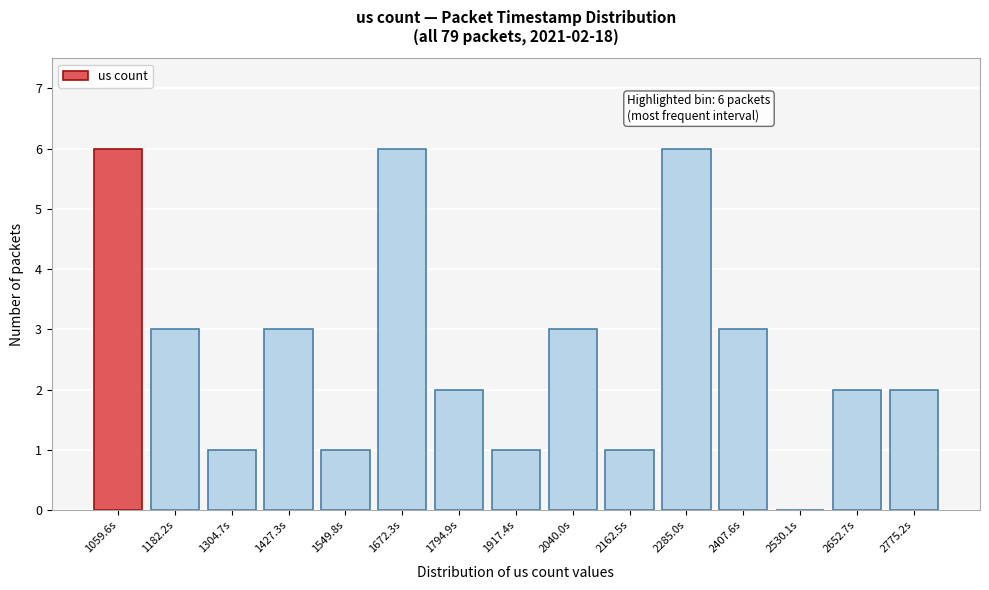

Reading left to right, what are all the values shown in this chart?

1059.6s=6	1182.2s=3	1304.7s=1	1427.3s=3	1549.8s=1	1672.3s=6	1794.9s=2	1917.4s=1	2040.0s=3	2162.5s=1	2285.0s=6	2407.6s=3	2530.1s=0	2652.7s=2	2775.2s=2